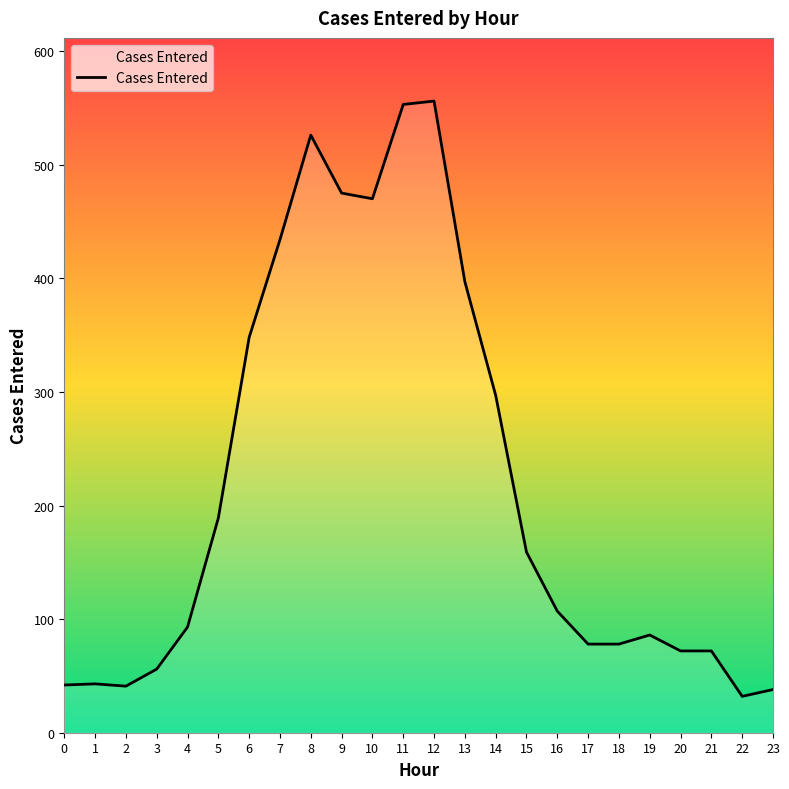

What is the smallest value displayed?

32